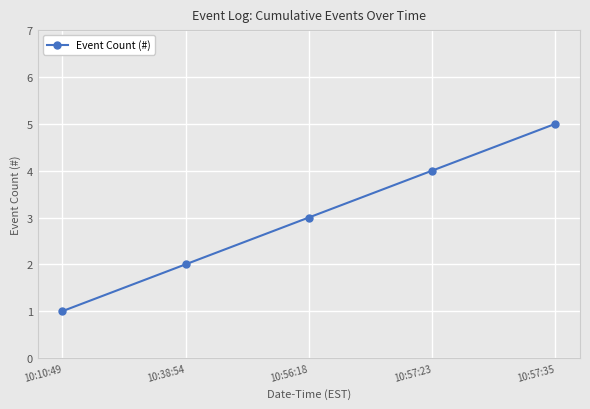

True or false: the data shows 8 at 10:57:35.

False